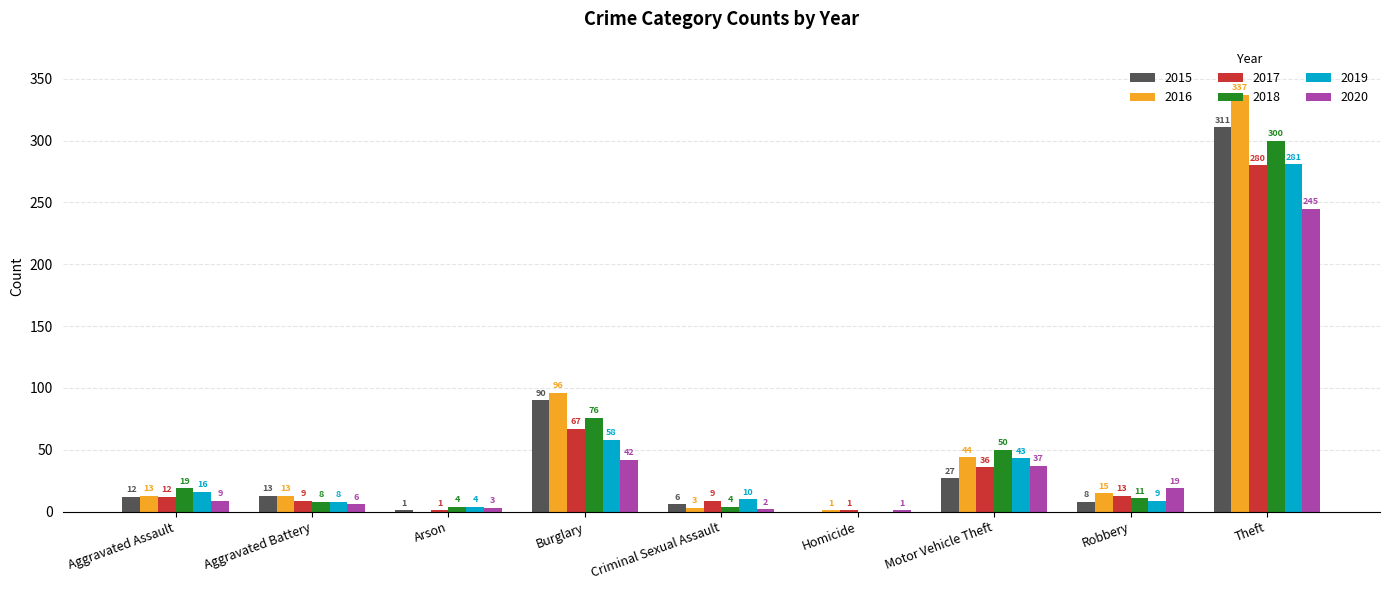

Is it true that 2017 equals 61 at Motor Vehicle Theft?

False